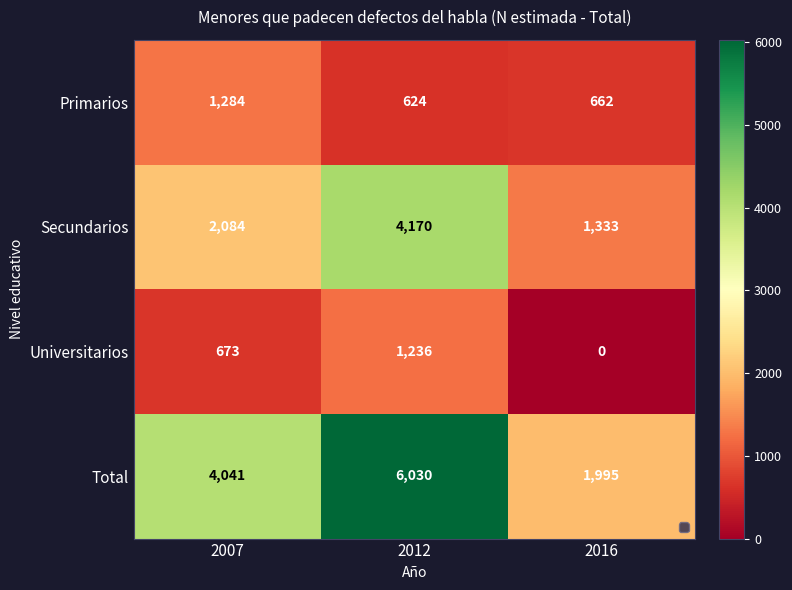

Count the Secundarios values in the range 1333 to 4170.

3